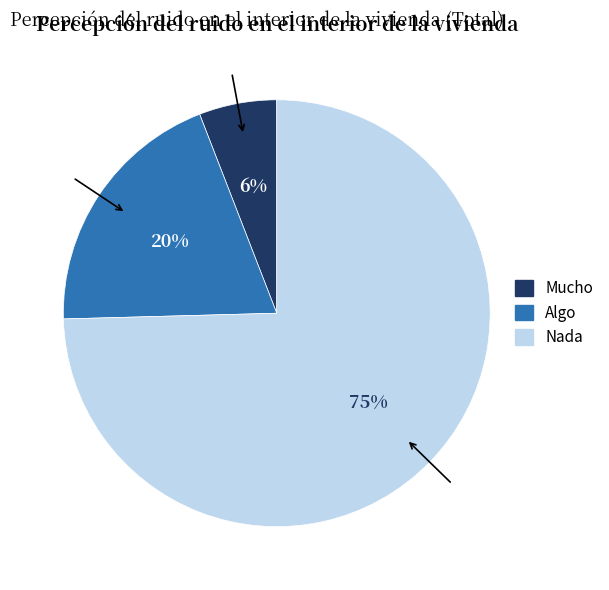

Is it true that Nada is 75% of the pie?

True